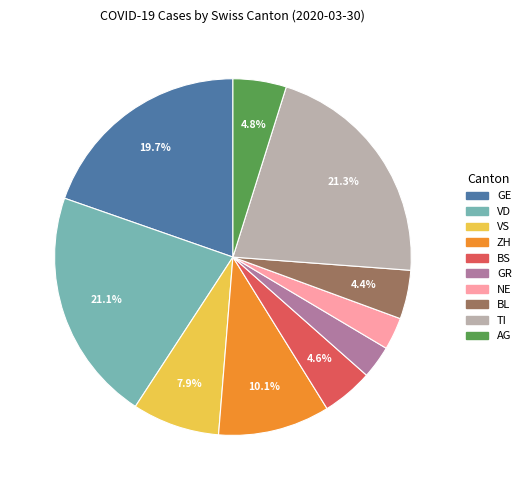

What portion of the pie excludes ZH?

89.9%